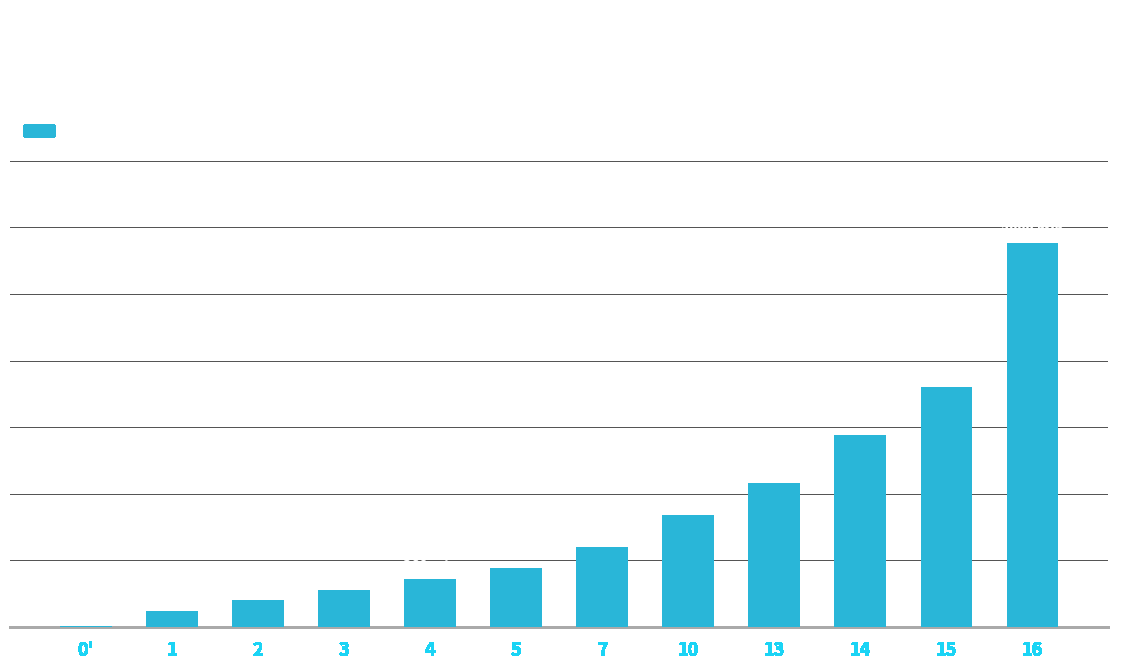

What is the ratio of the value at 14 to the value at 2?

7.2